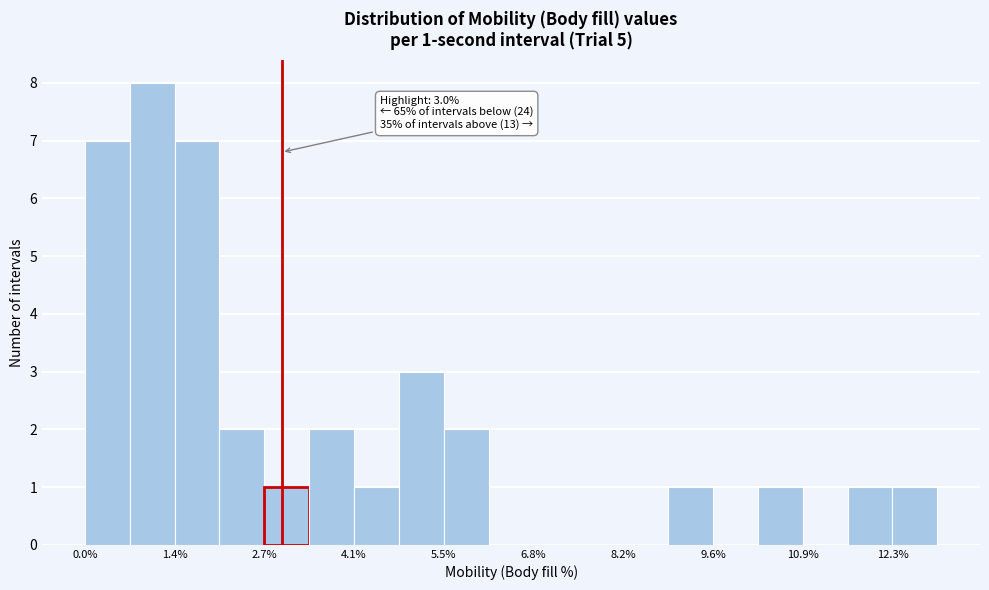

Around what value on the x-axis is the tallest bar? Give the approximate position of its centre, as read against the axis.

1.0